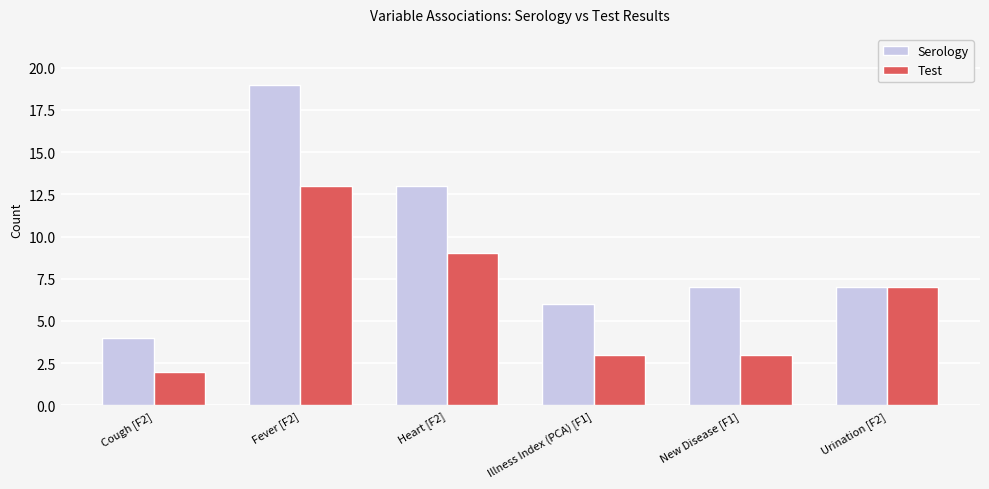

Reading left to right, list all the values displayed in this chart.

Serology: Cough [F2]=4	Fever [F2]=19	Heart [F2]=13	Illness Index (PCA) [F1]=6	New Disease [F1]=7	Urination [F2]=7
Test: Cough [F2]=2	Fever [F2]=13	Heart [F2]=9	Illness Index (PCA) [F1]=3	New Disease [F1]=3	Urination [F2]=7